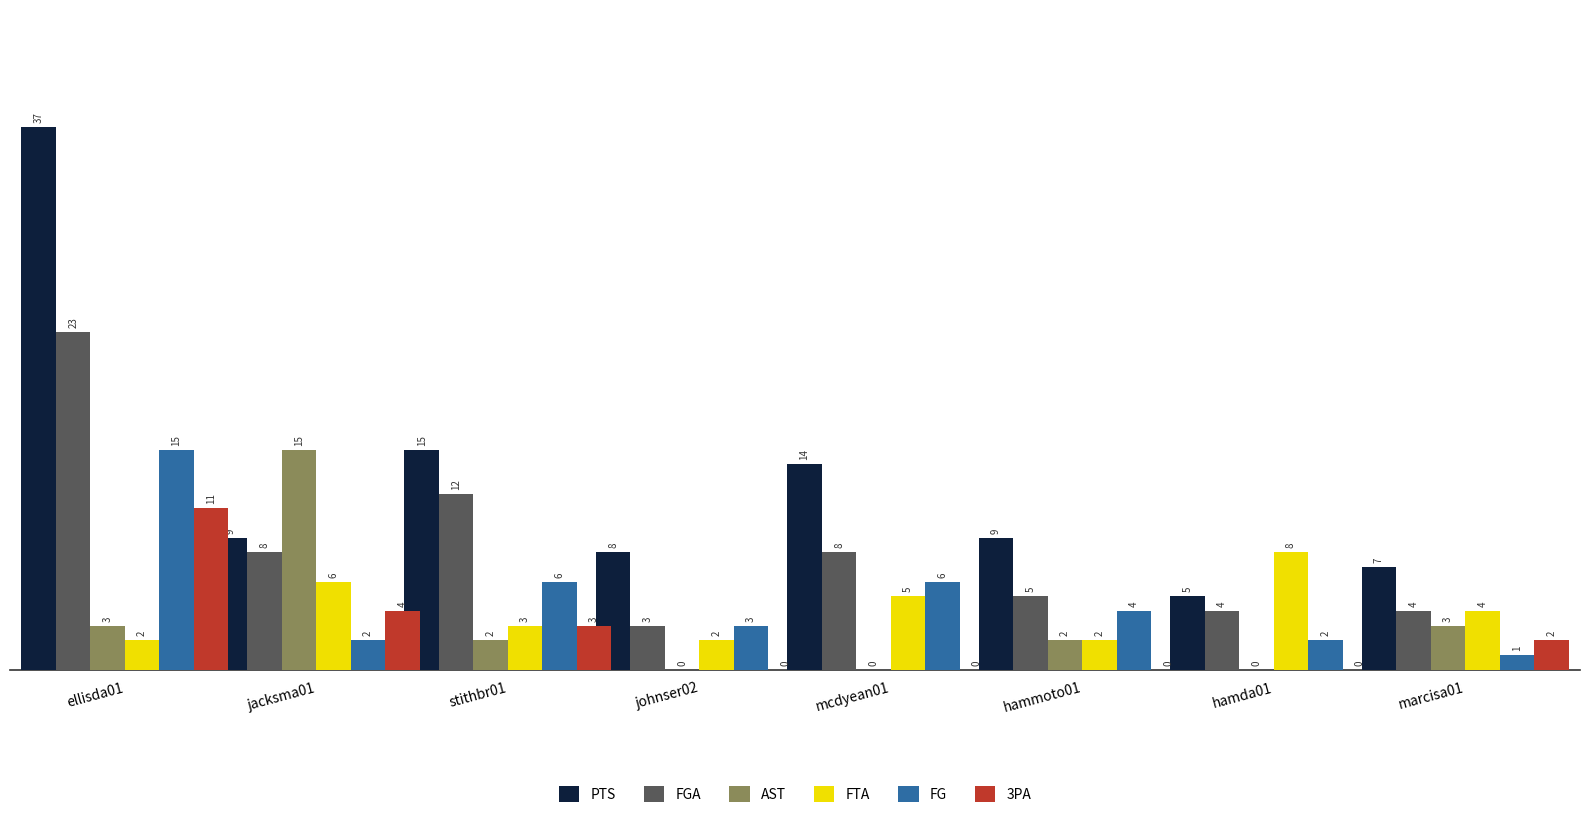

How many data points does each series have?

8